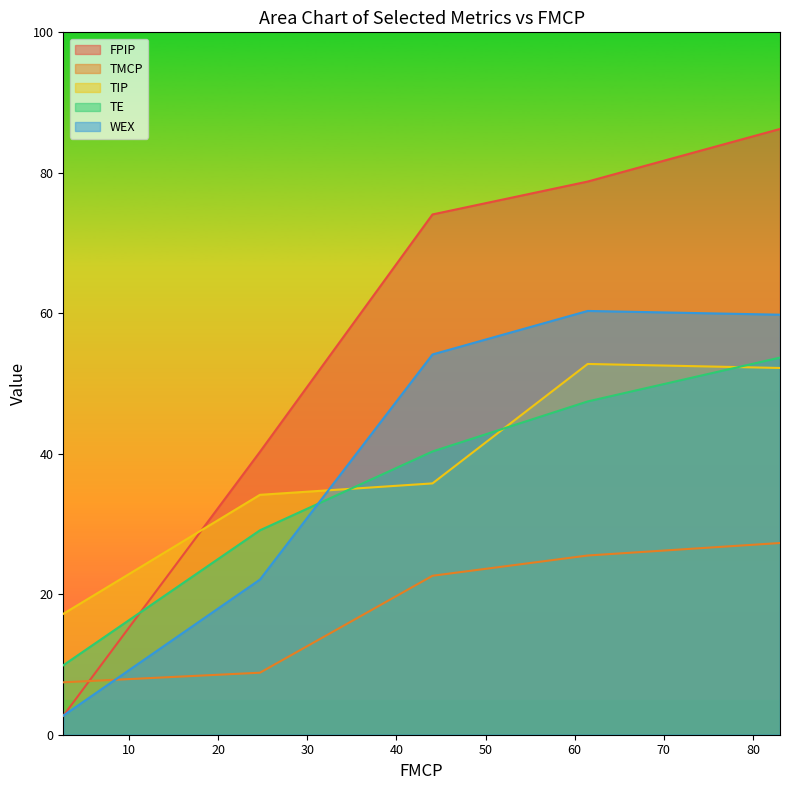

How many lines are shown in the chart?

5